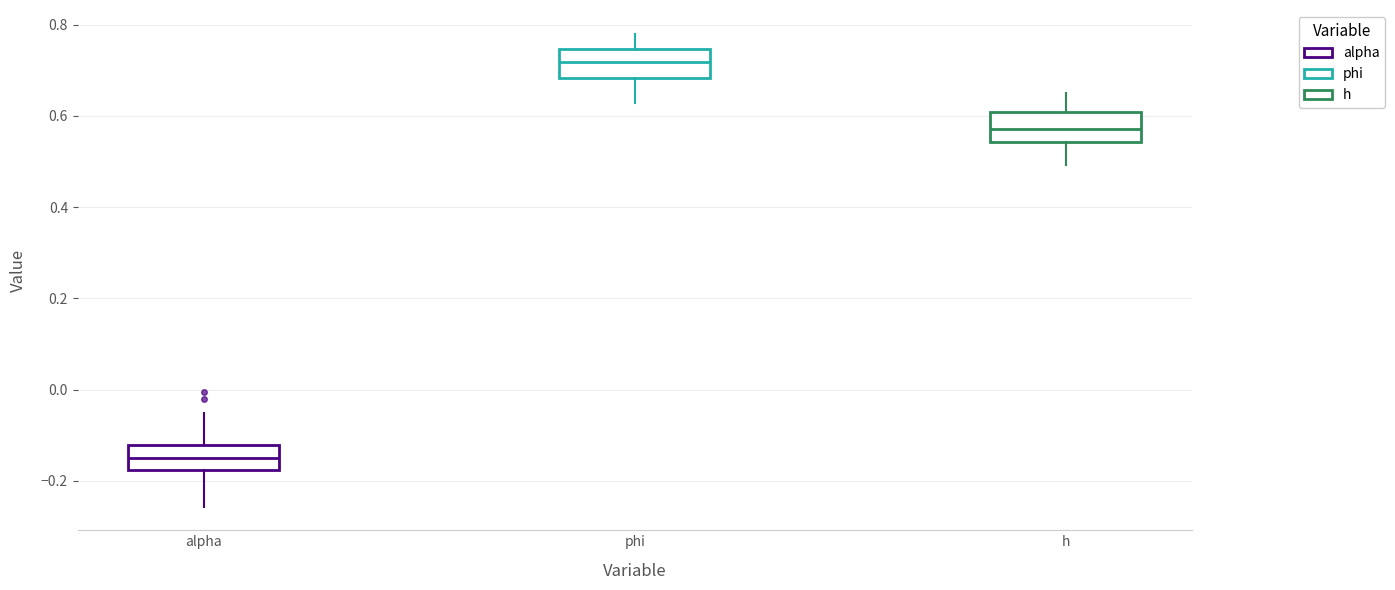

Where does the lower whisker of the box for h end on the y-axis? The values are not printed on the chart, so give them approximately, as read against the axis.

0.50